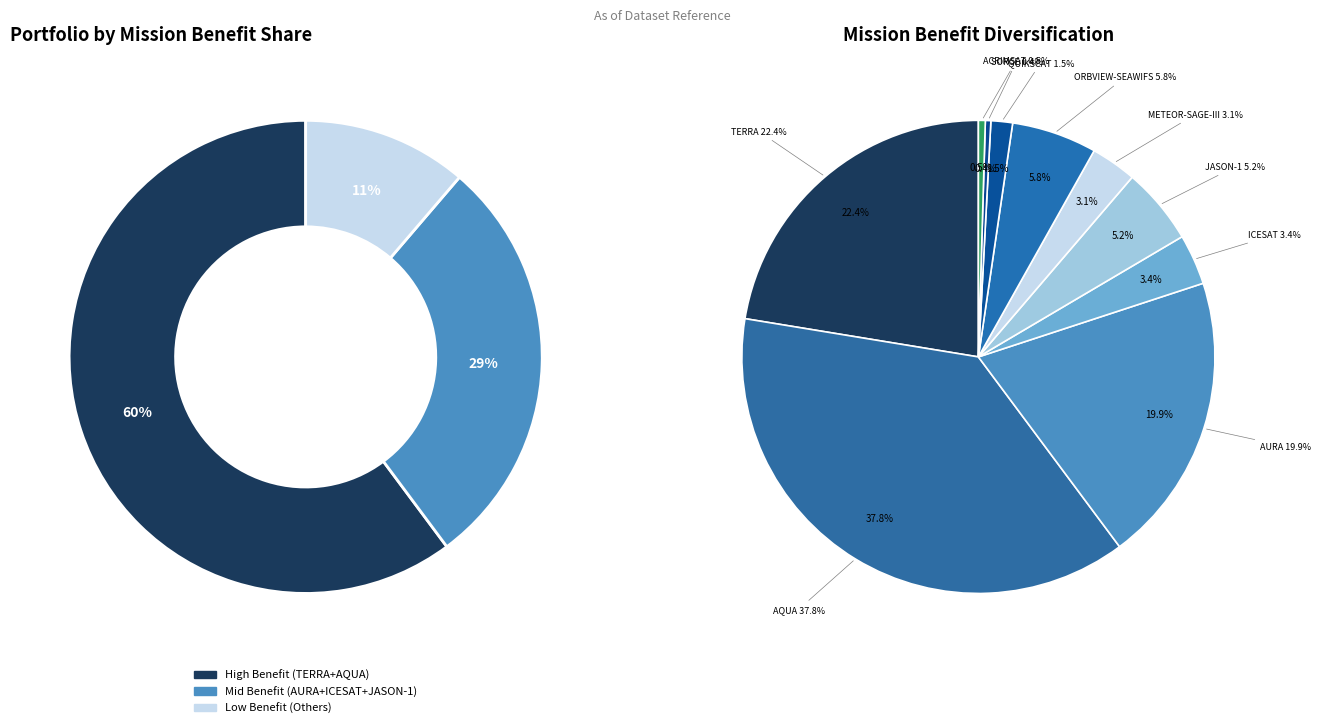

Does any single category account for the majority?

No